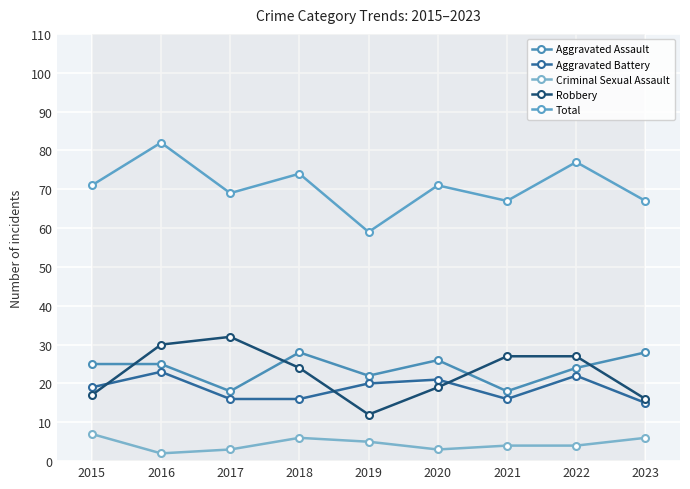

Is the value of Aggravated Battery at 2017 greater than the value of Total at 2017?

No